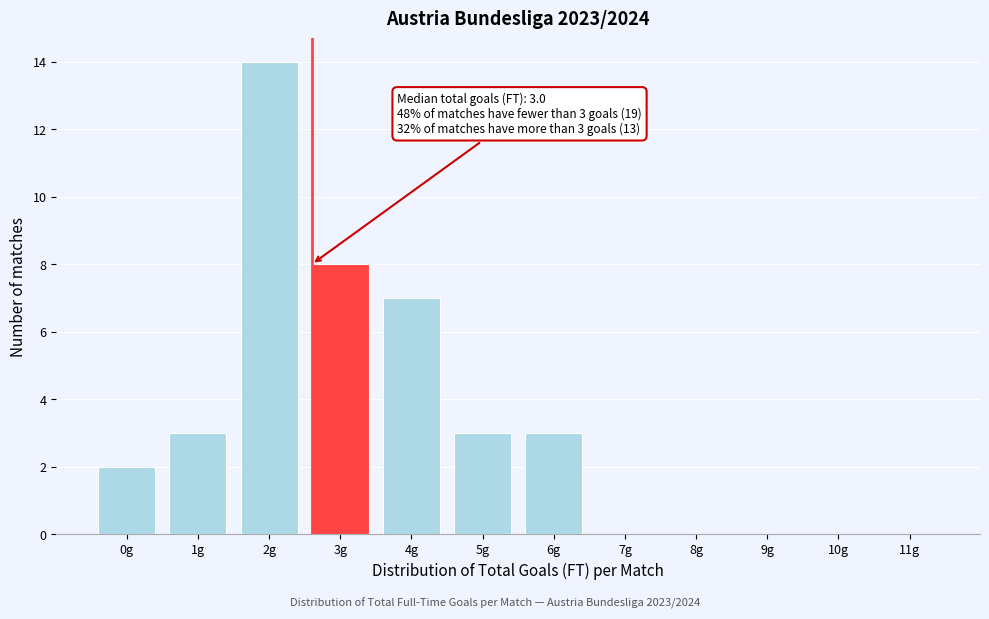

Reading left to right, extract all data points from this chart.

0g=2	1g=3	2g=14	3g=8	4g=7	5g=3	6g=3	7g=0	8g=0	9g=0	10g=0	11g=0